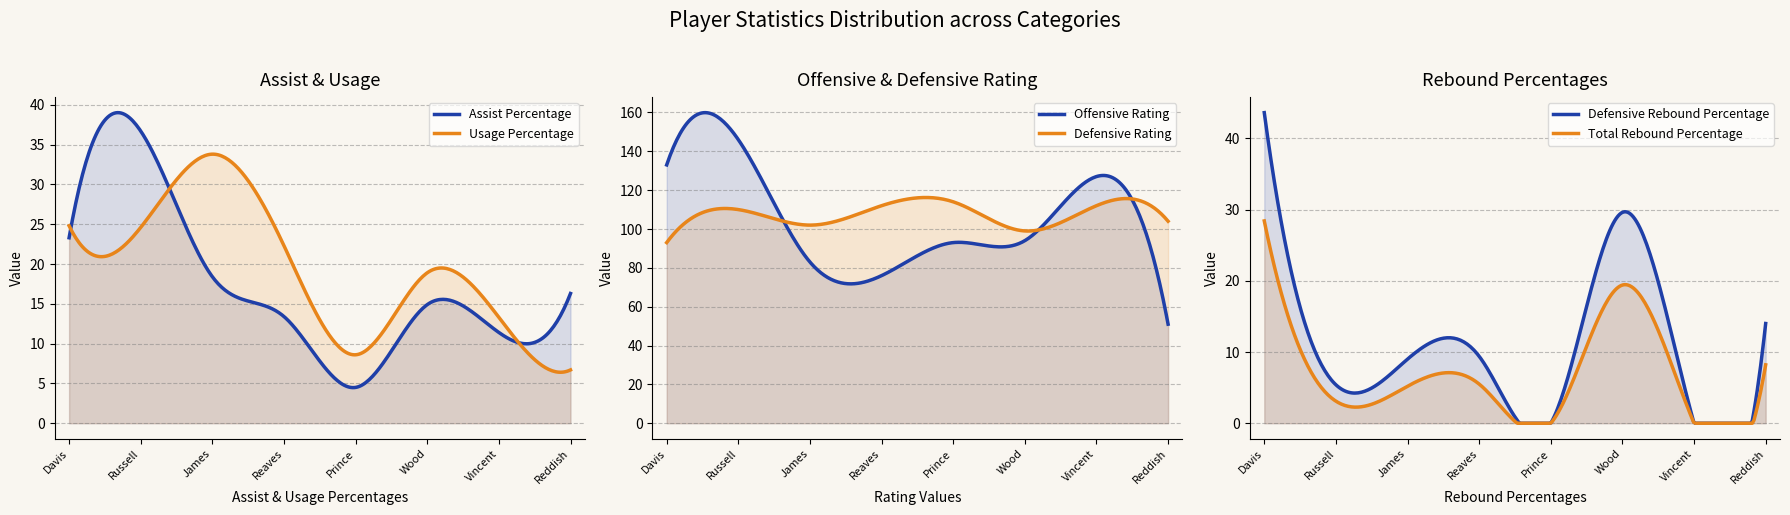

How many interior local valleys does the Assist Percentage series have?

2